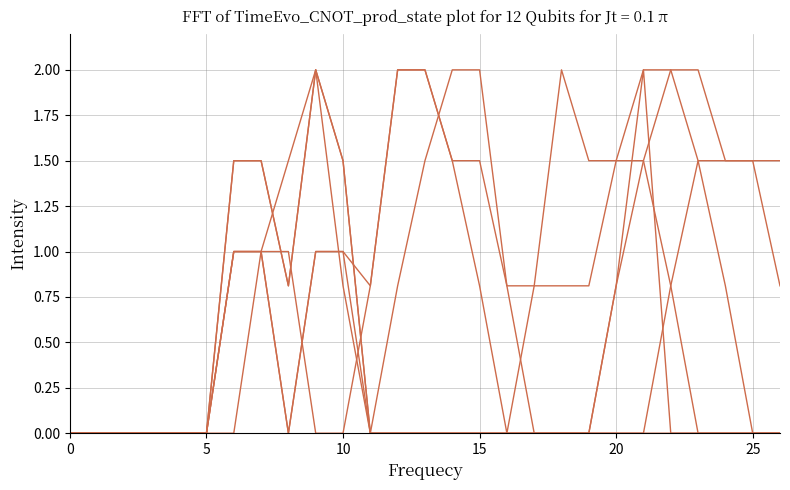

What is the label of the 6th point from the left?

5